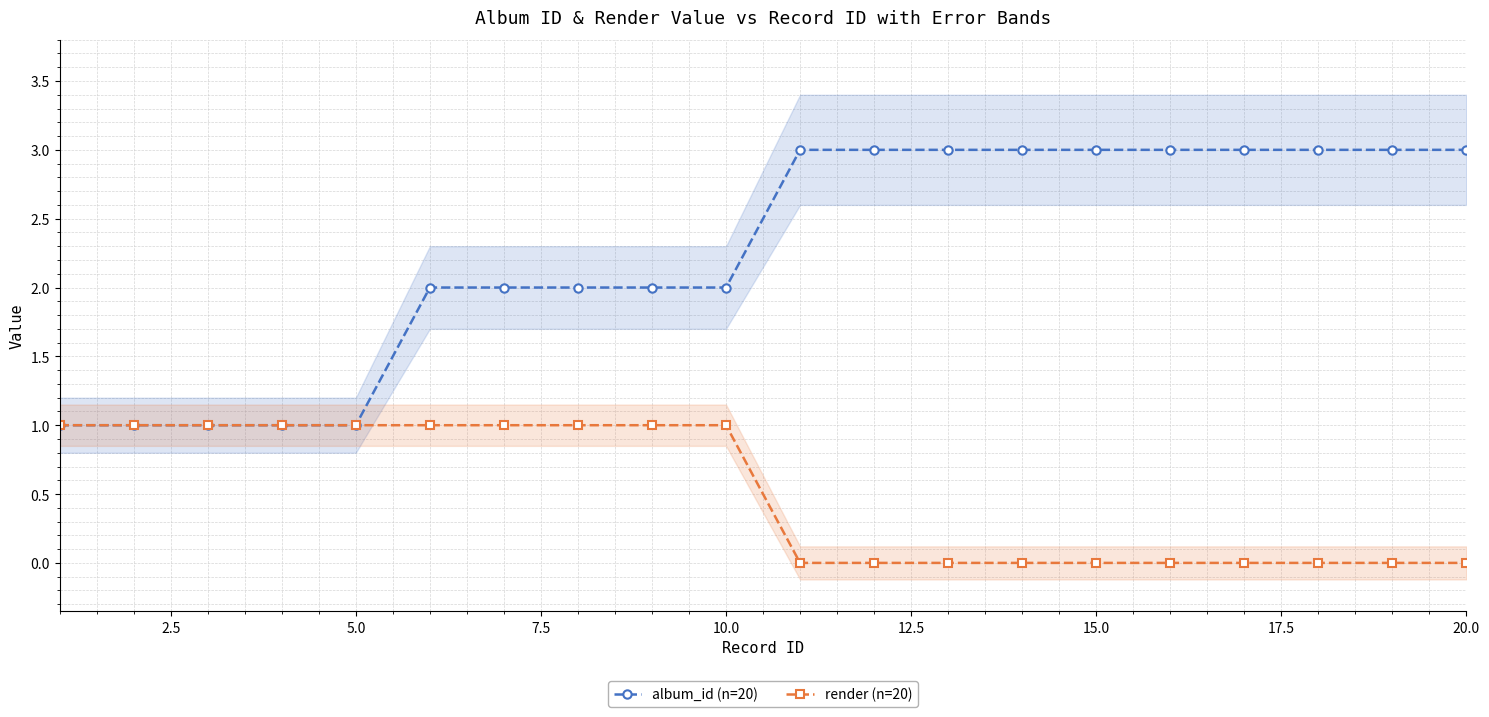

What is the sum of all render (n=20) values?

10